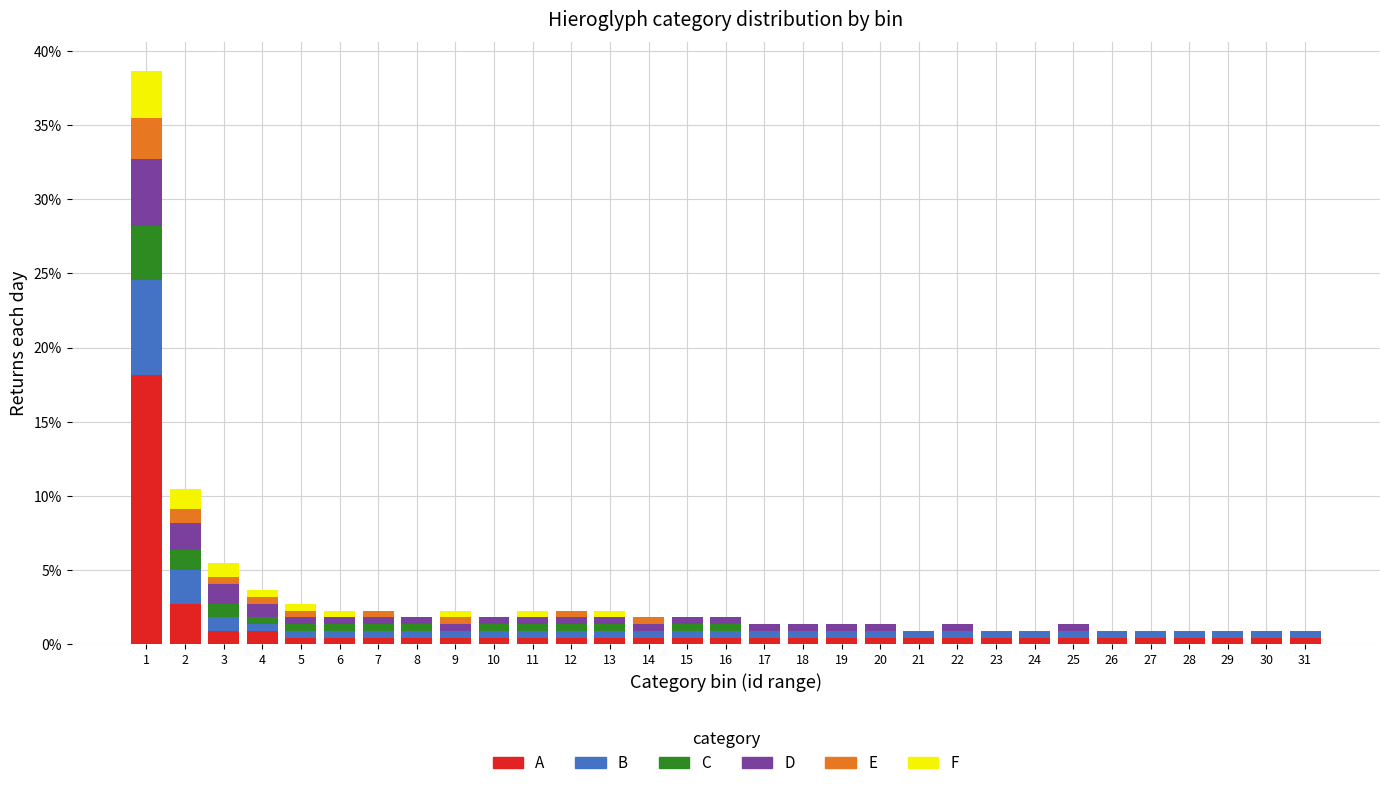

Are the bars grouped side by side (vs. stacked)?

No